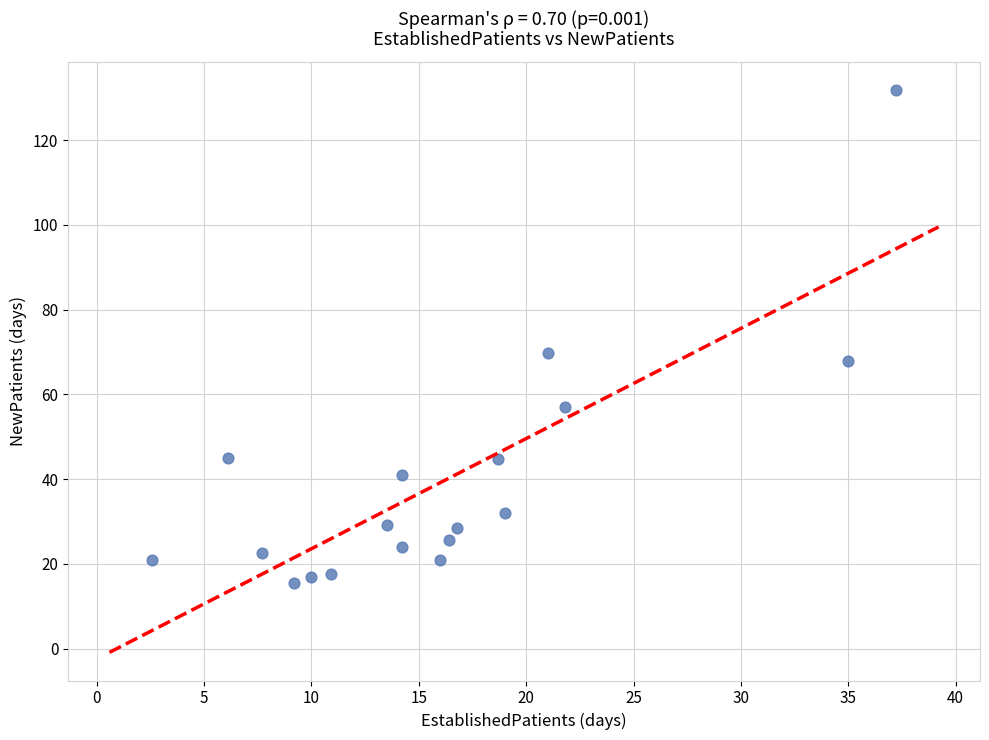

What is the range of X values (max minus min)?

34.6